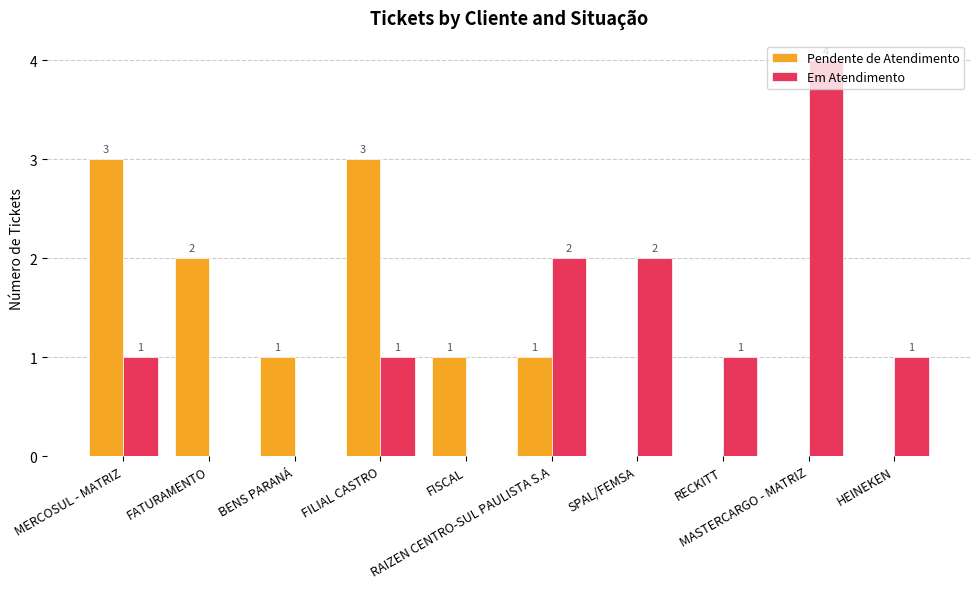

What is the maximum value for Pendente de Atendimento?

3